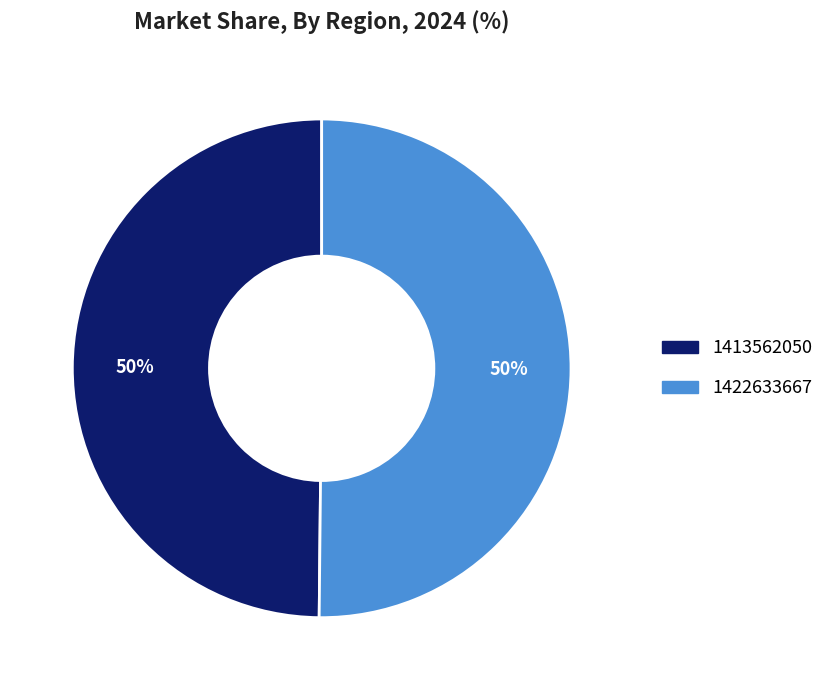

Count the number of slices in the pie.

2